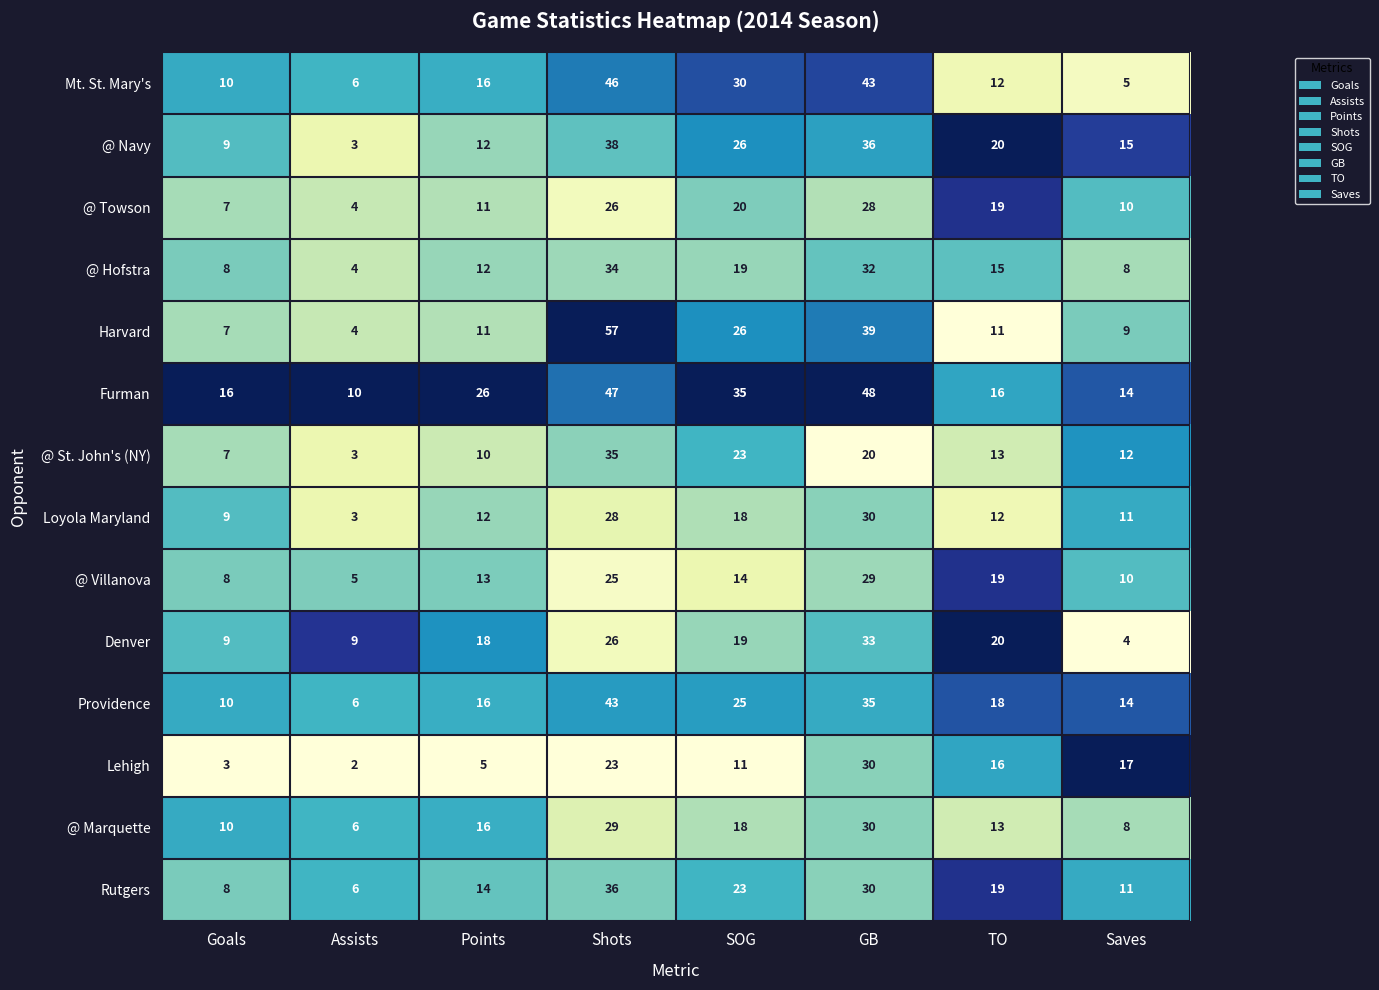

What is the difference between the @ Navy values at Points and Goals?

3